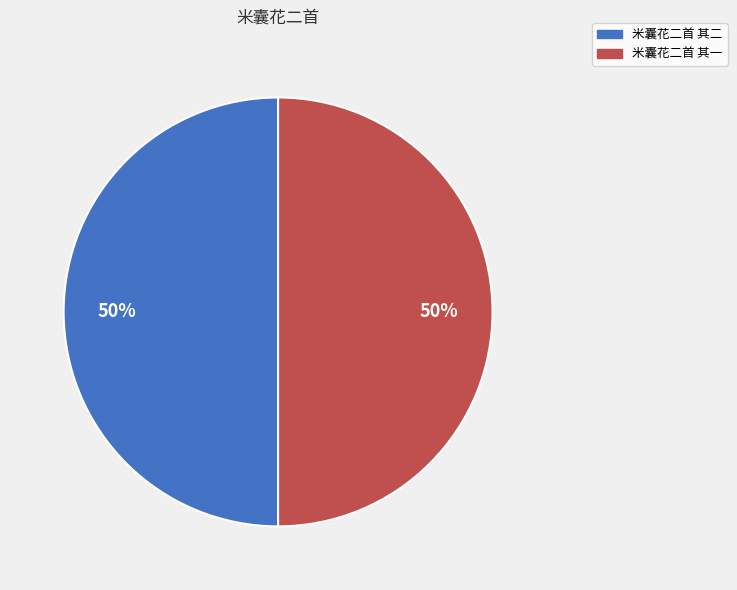

To the nearest percent, what is the average slice percentage?

50%